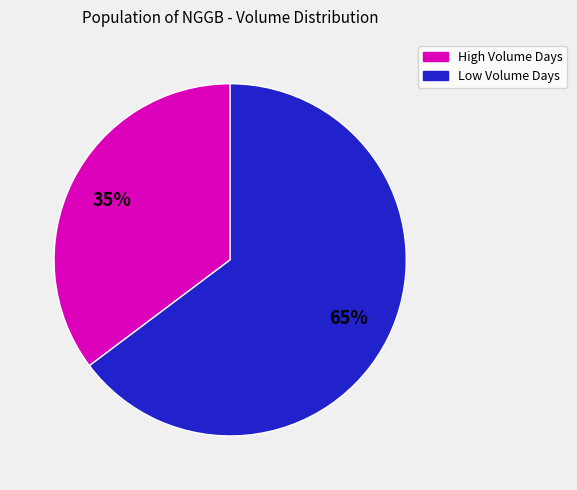

True or false: Low Volume Days accounts for 70% of the total.

False